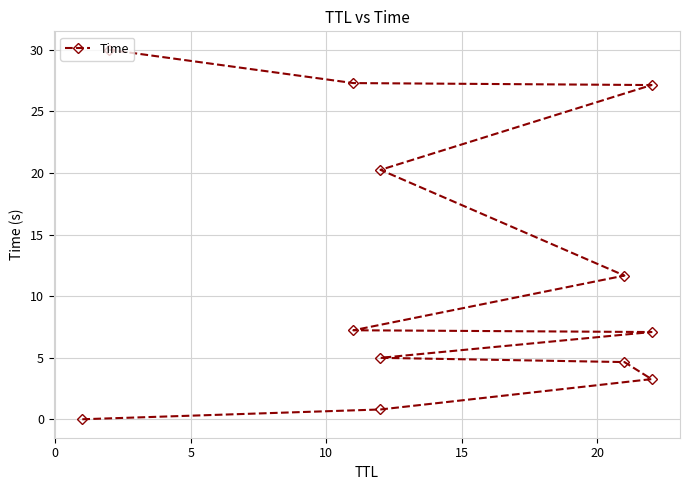

What is the greatest value displayed?

30.0